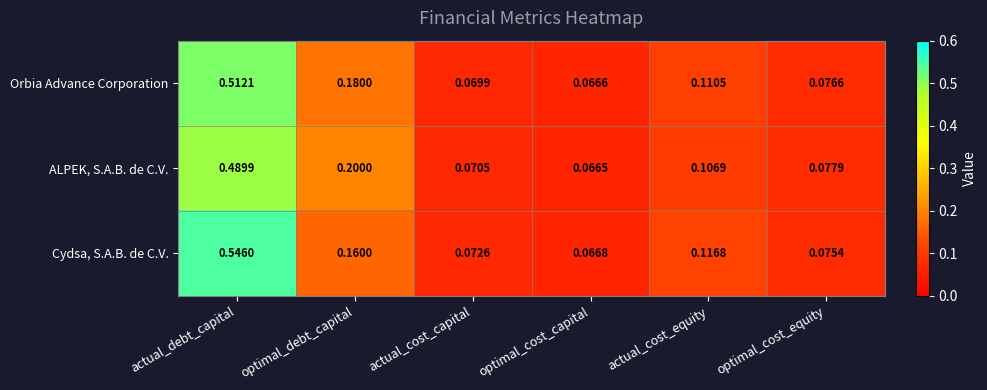

Which series has the largest total across all categories?

Cydsa, S.A.B. de C.V.